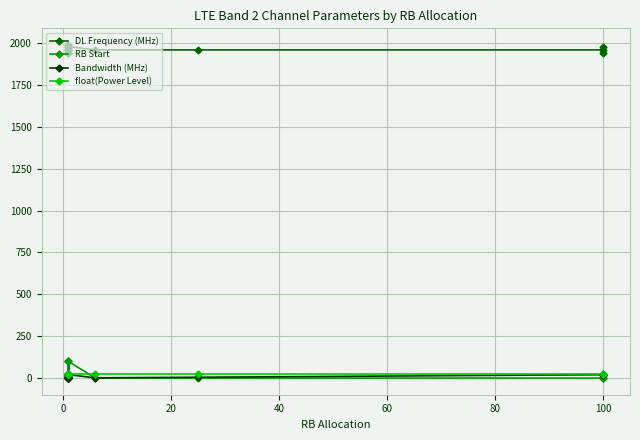

What is the average value of the RB Start series?

19.5